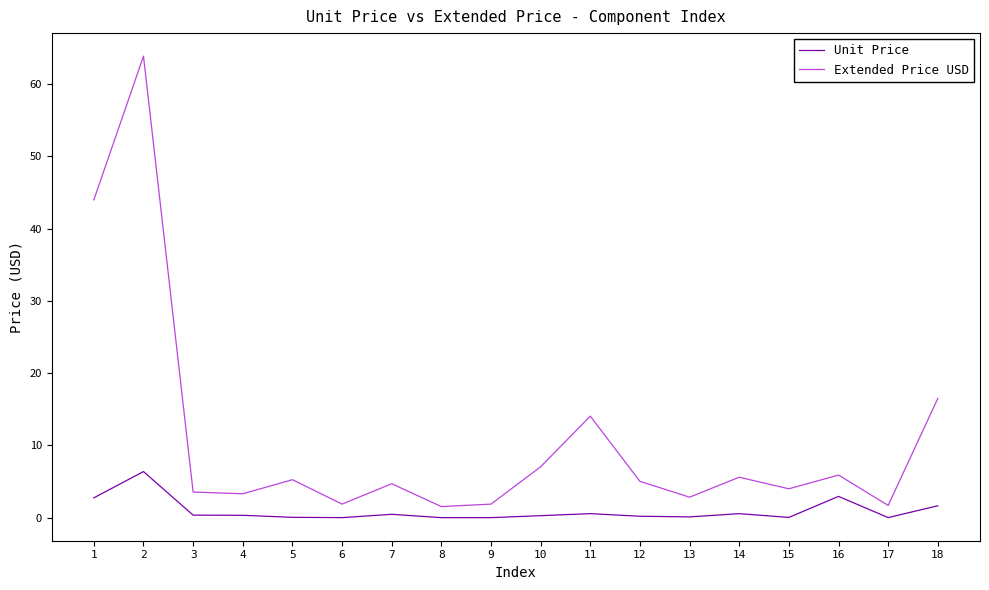

Does the chart display data point markers on the line(s)?

No